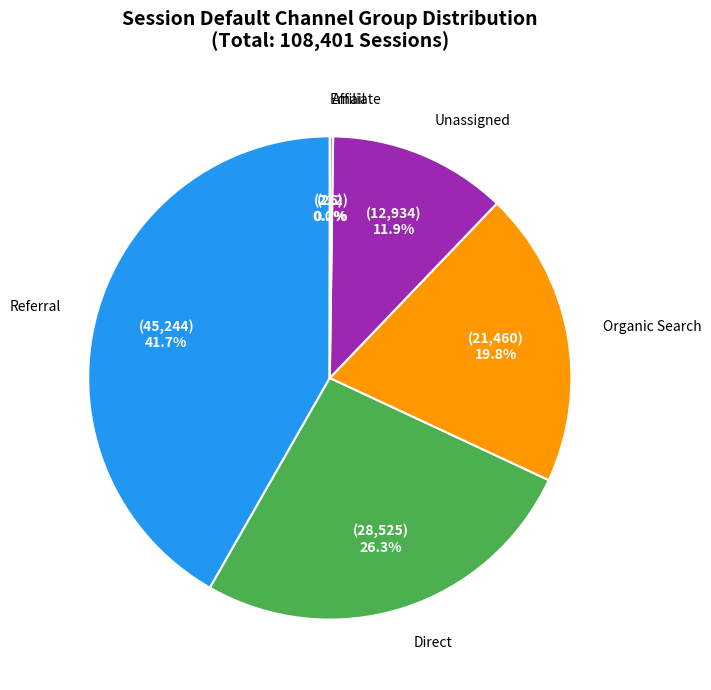

Is there a majority slice in this chart?

No